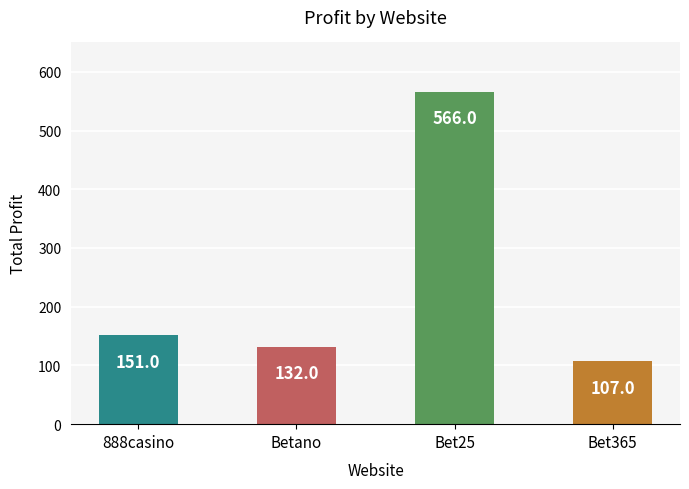

Rank the categories by value from lowest to highest.

Bet365, Betano, 888casino, Bet25